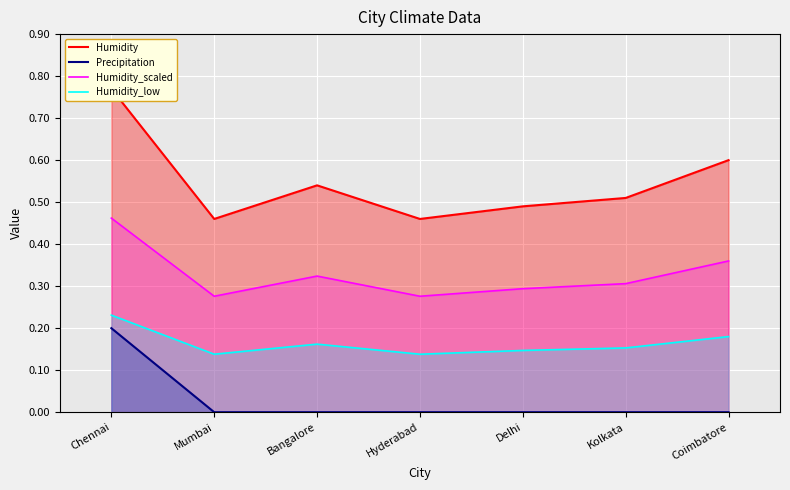

Where is the first local maximum for Humidity?

Bangalore